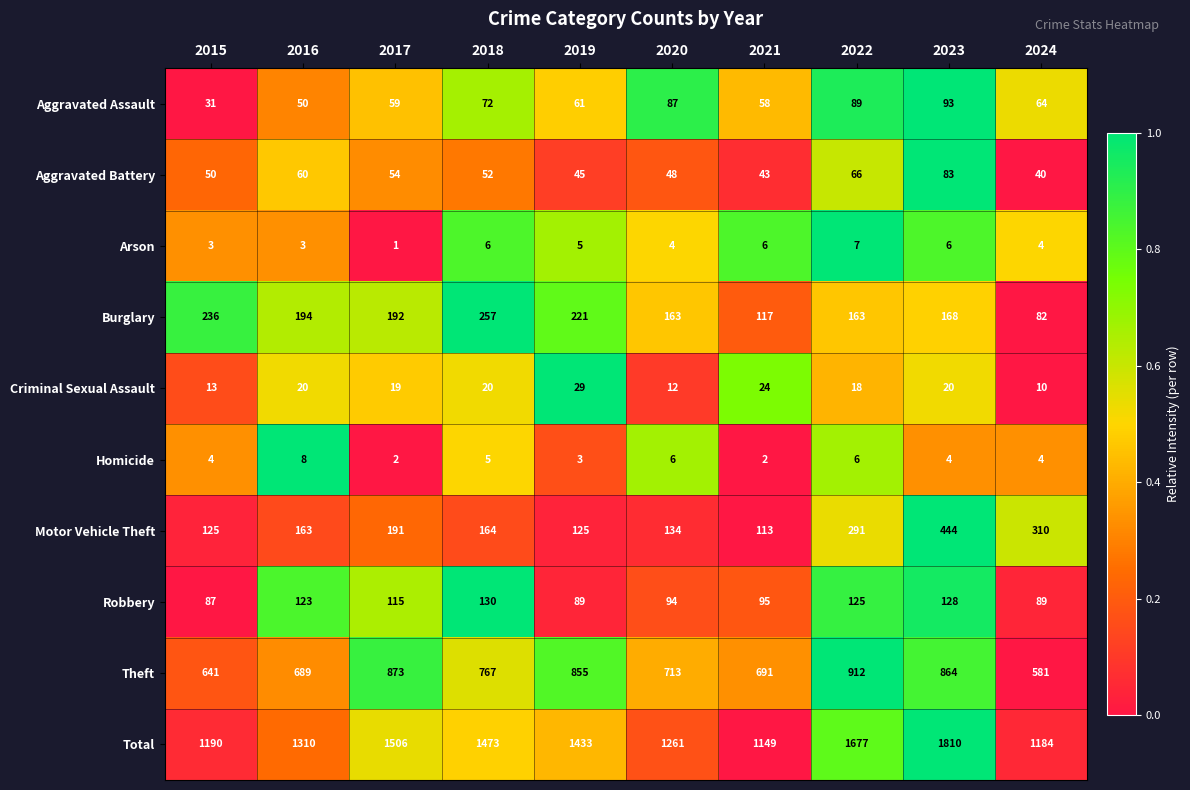

The value of Homicide at 2021 is 3. True or false?

False